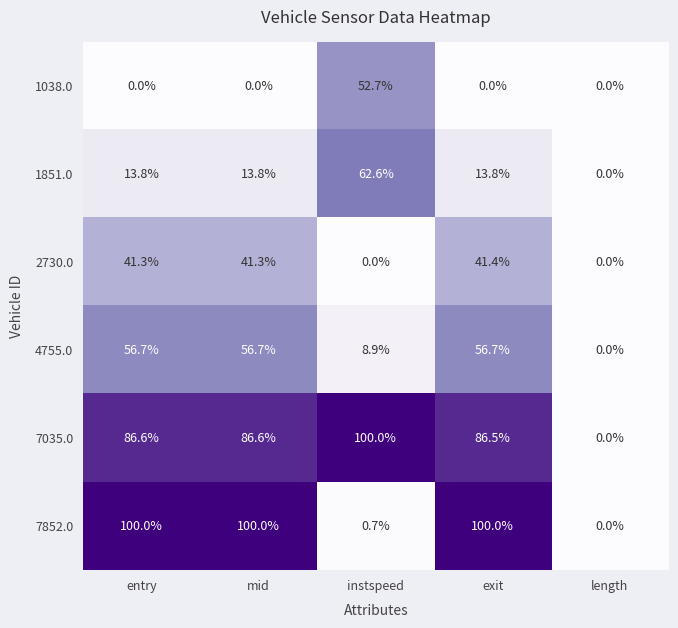

At entry, list the series in order from largest to smallest.

7852.0, 7035.0, 4755.0, 2730.0, 1851.0, 1038.0